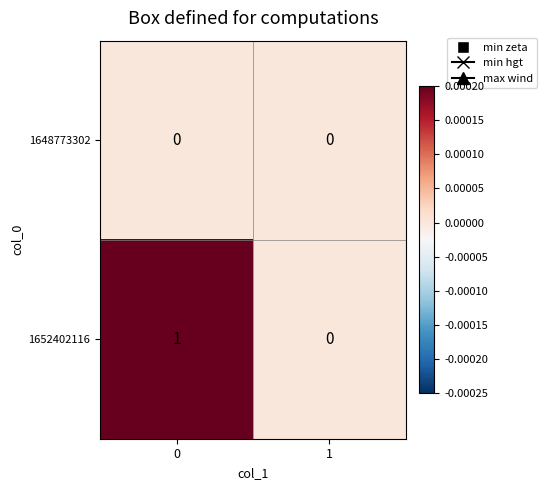

Rank the series by their maximum value, from lowest to highest.

1648773302, 1652402116